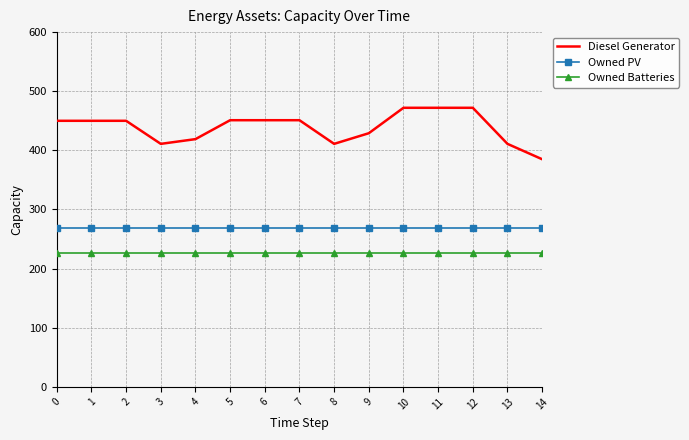

List the series in order of their overall mean, lowest first.

Owned Batteries, Owned PV, Diesel Generator